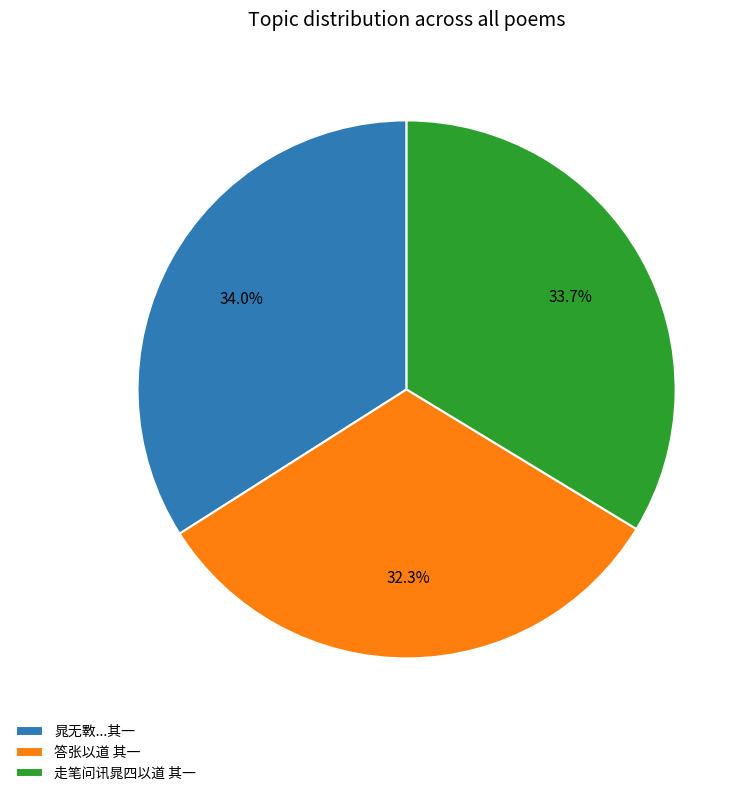

Is there any slice that represents more than half of the pie?

No